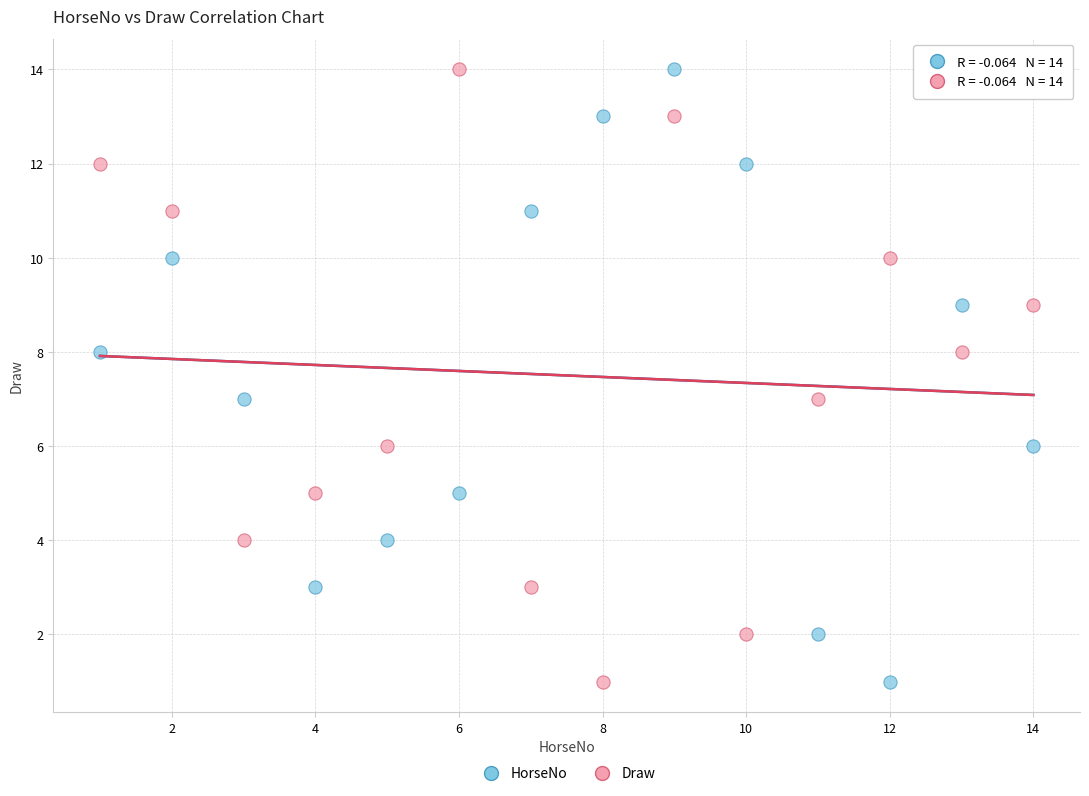

What are all the series names shown in the legend?

HorseNo, Draw